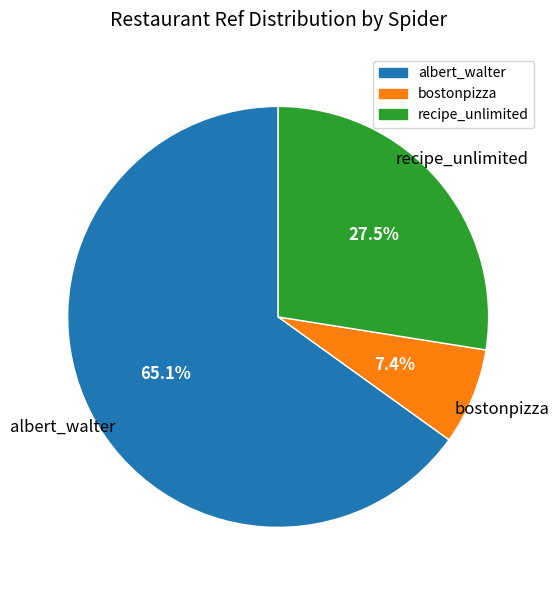

Combined, what portion of the pie is recipe_unlimited and bostonpizza?

34.9%